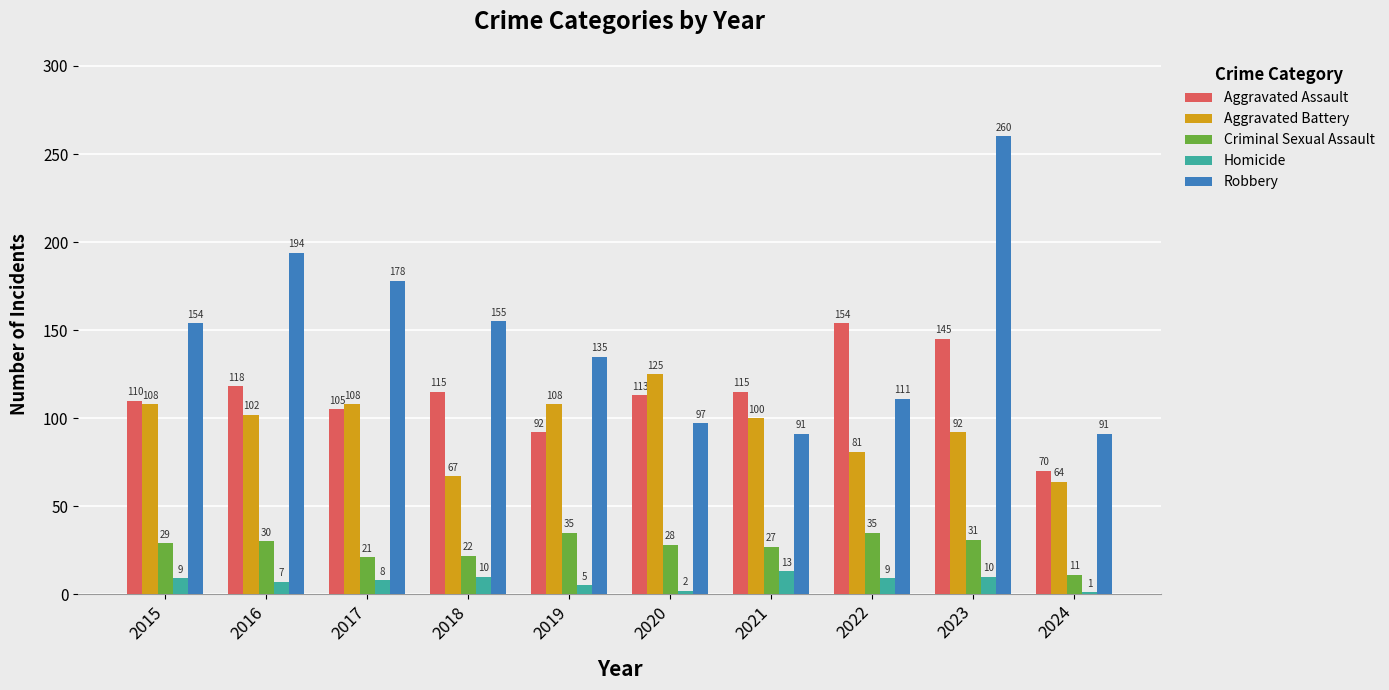

What is the total value across all series at 2019?

375